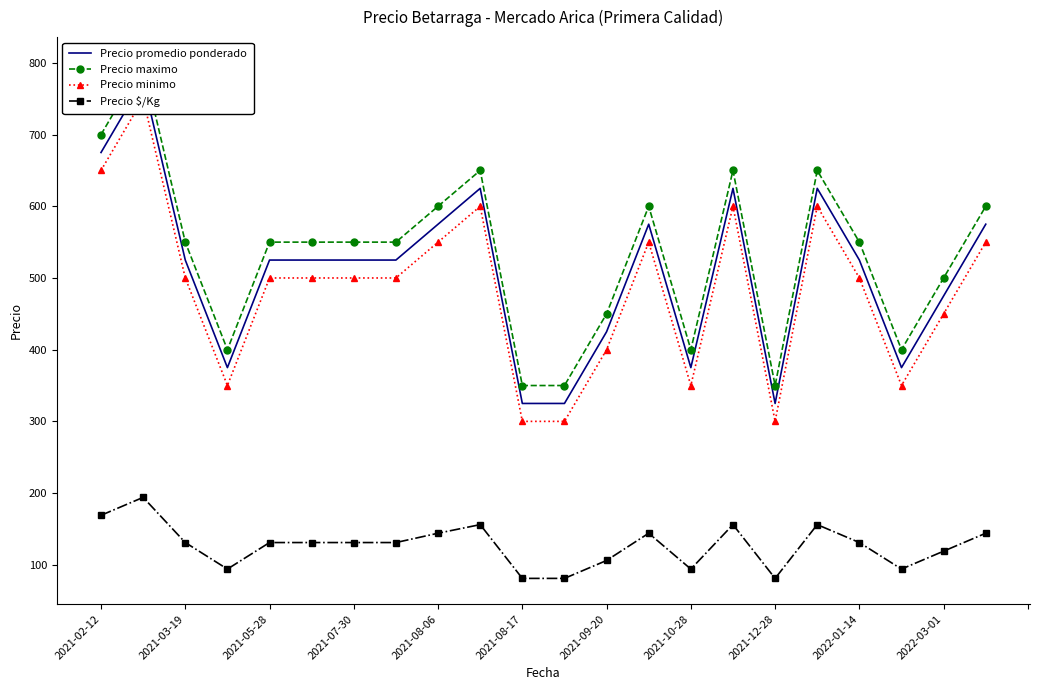

Which series has the largest total across all categories?

Precio maximo